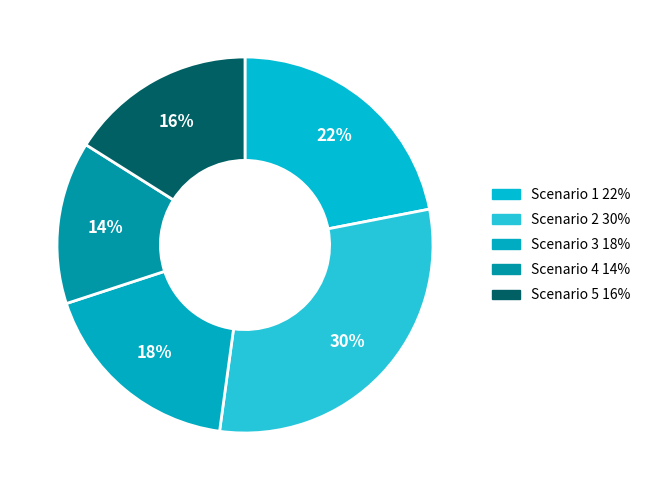

Does Scenario 1 account for over 50% of the chart?

No